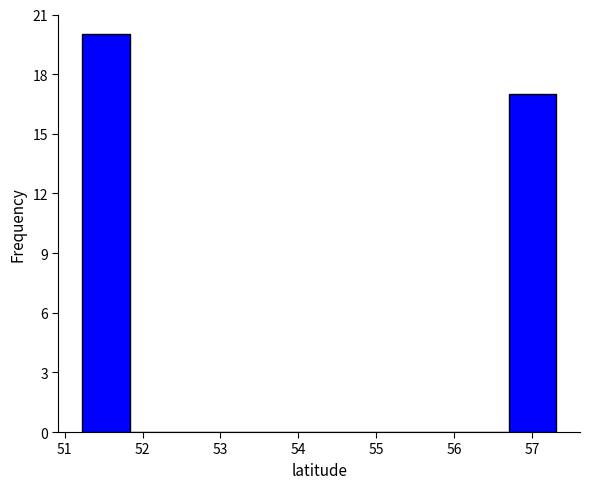

Which range on the x-axis has the tallest bar?

51.2 to 51.8